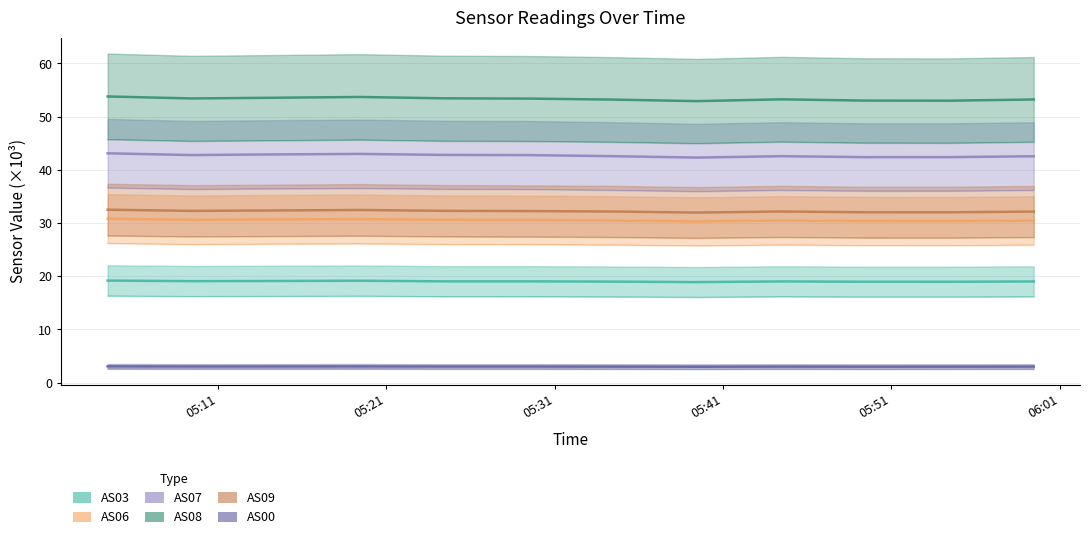

Read the AS03 value at 06:01.

19.0